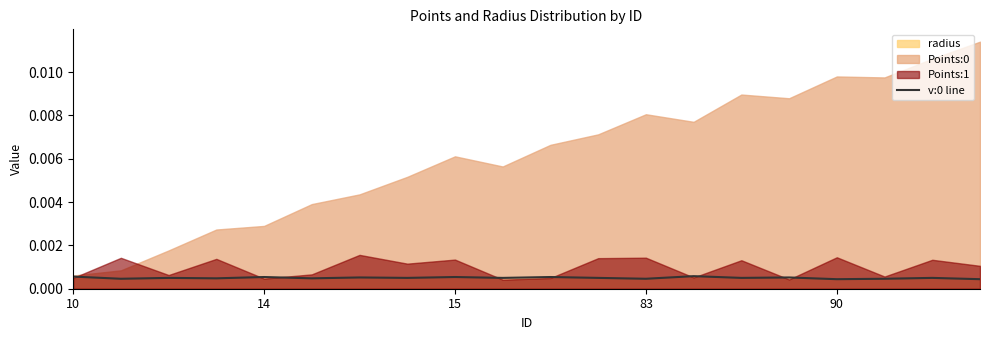

The value at 5 is 0.0. True or false?

False